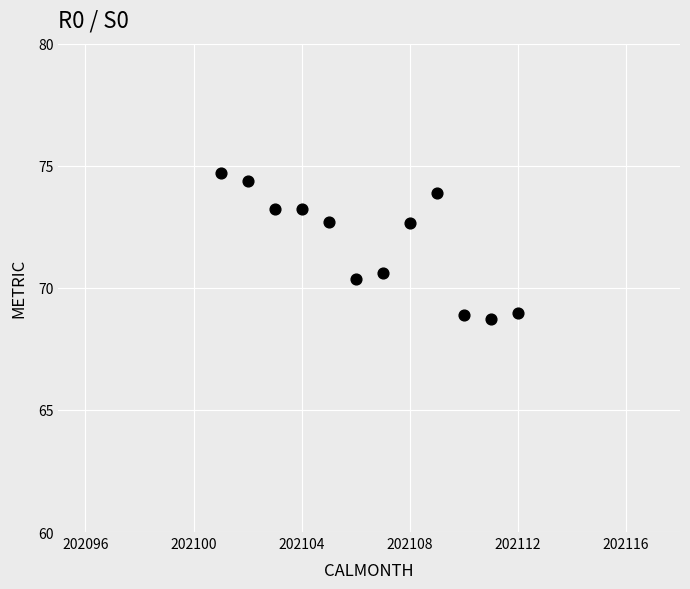

What is the range of X values (max minus min)?

11.0